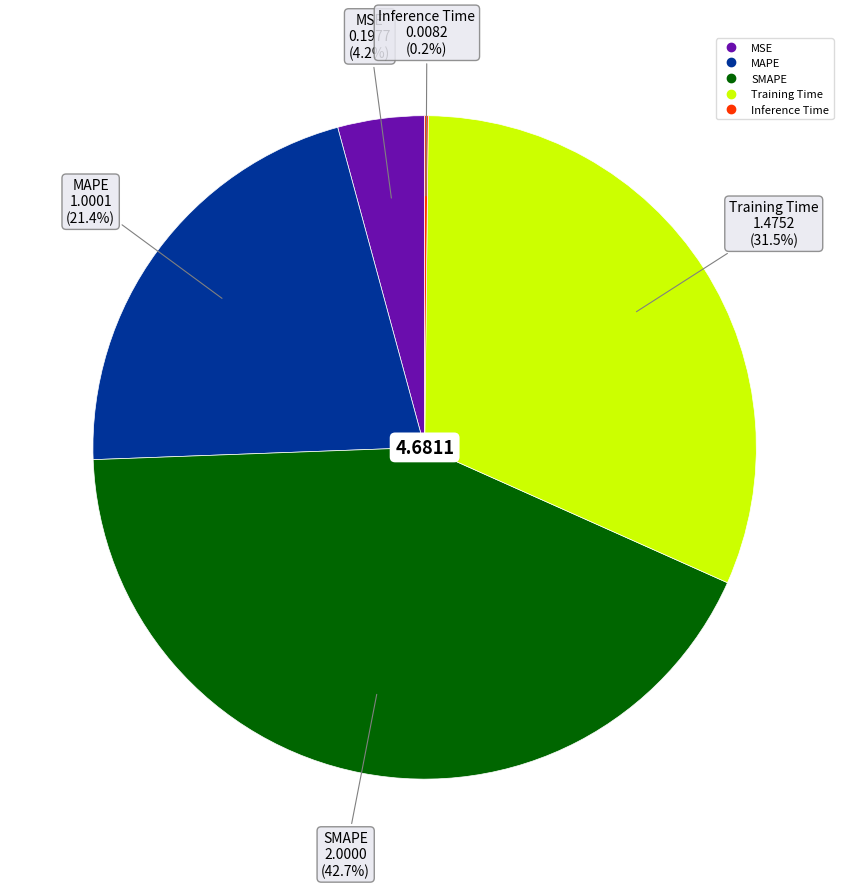

Does MAPE account for over 50% of the chart?

No